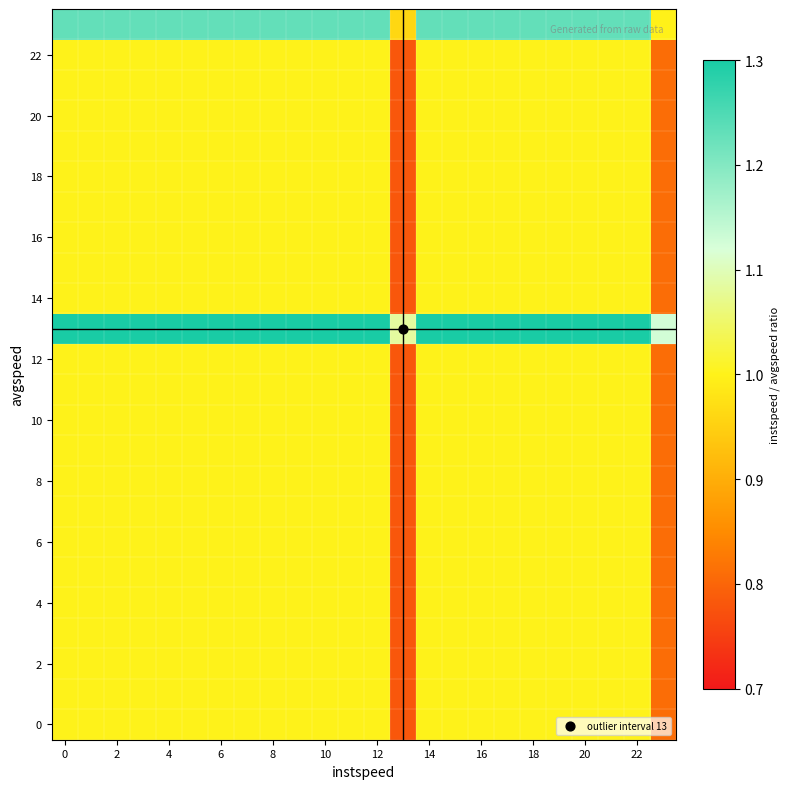

How many categories are shown in the chart?

24